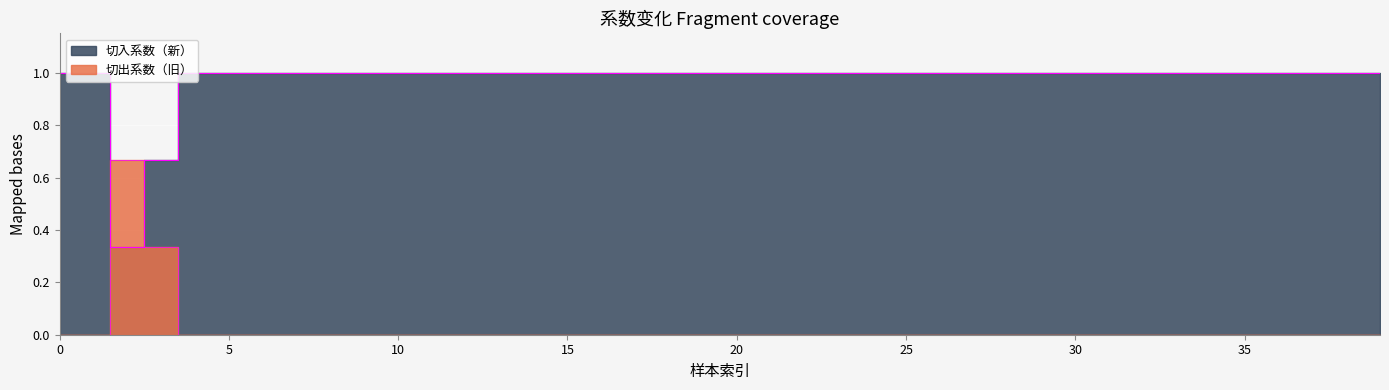

True or false: 切出系数（旧） and 切入系数（新） intersect in this chart.

True